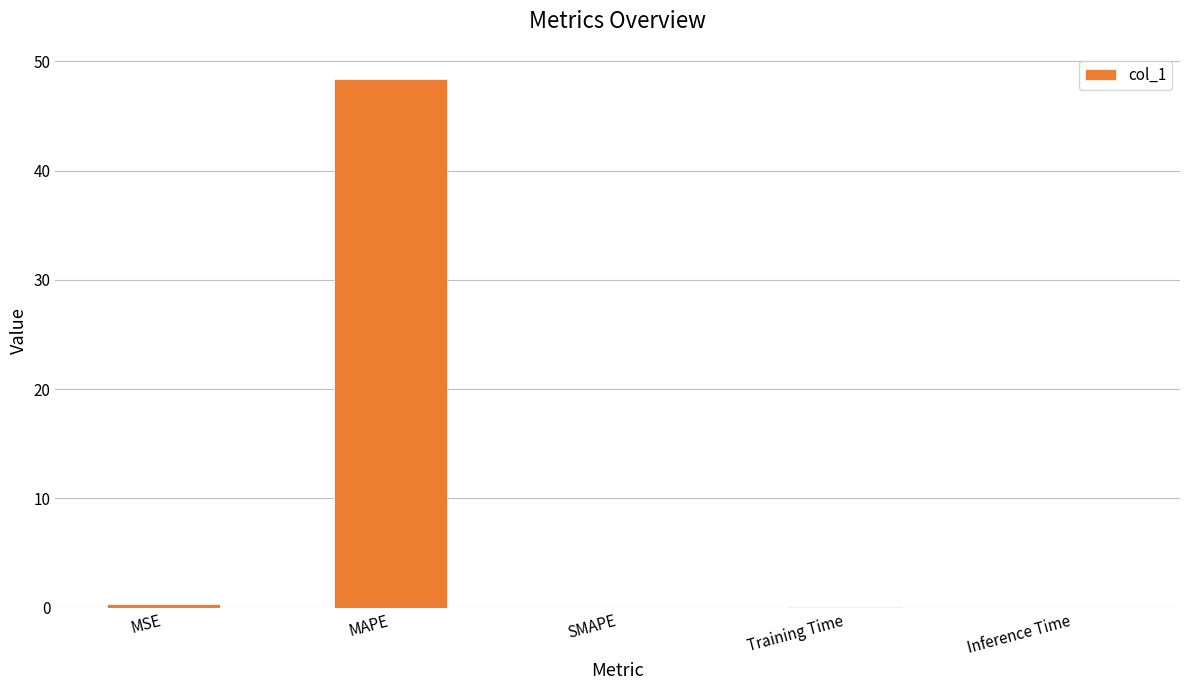

What is the greatest value displayed?

48.3